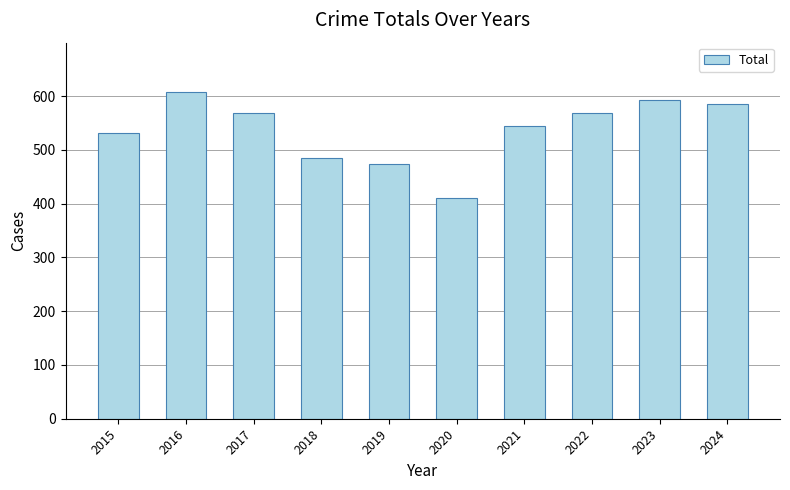

True or false: the data shows 1043 at 2023.

False